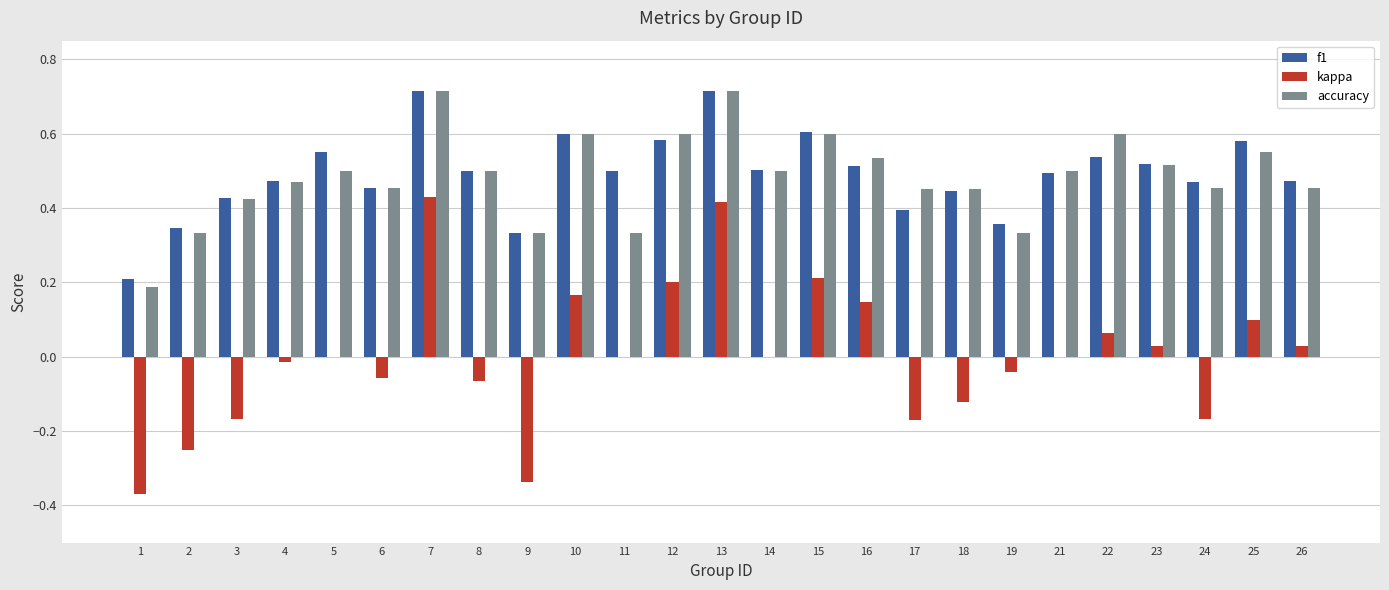

At which label is accuracy closest to 0?

1